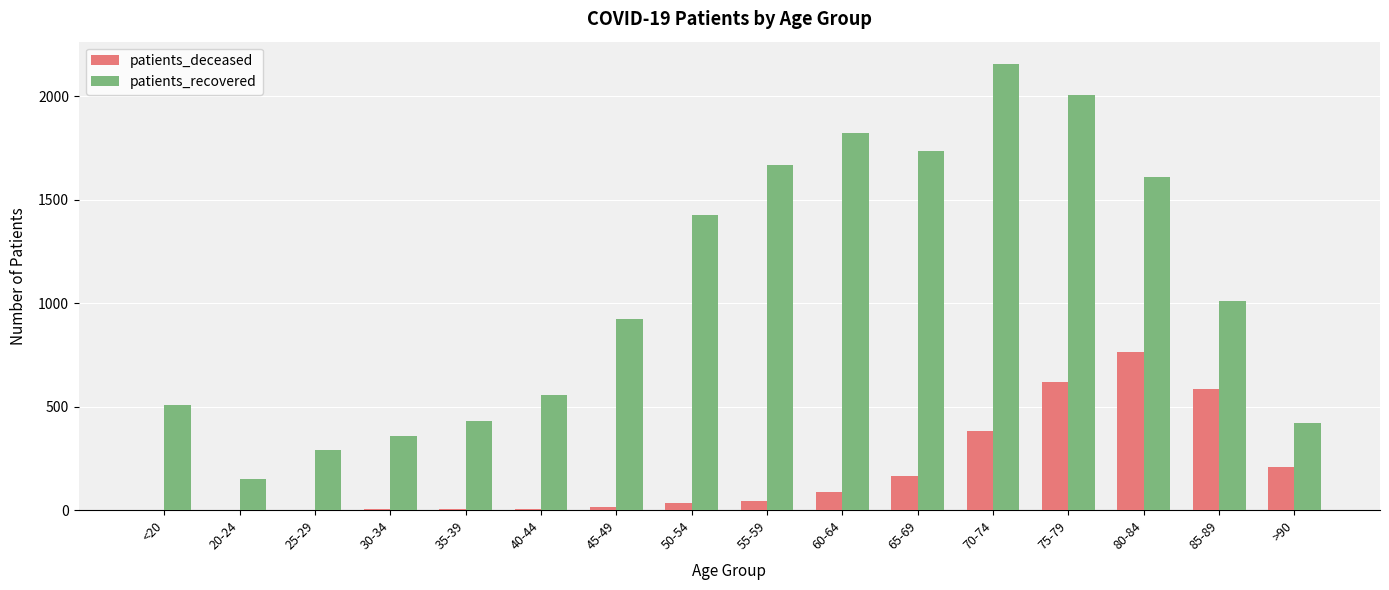

How many categories are shown in the chart?

16